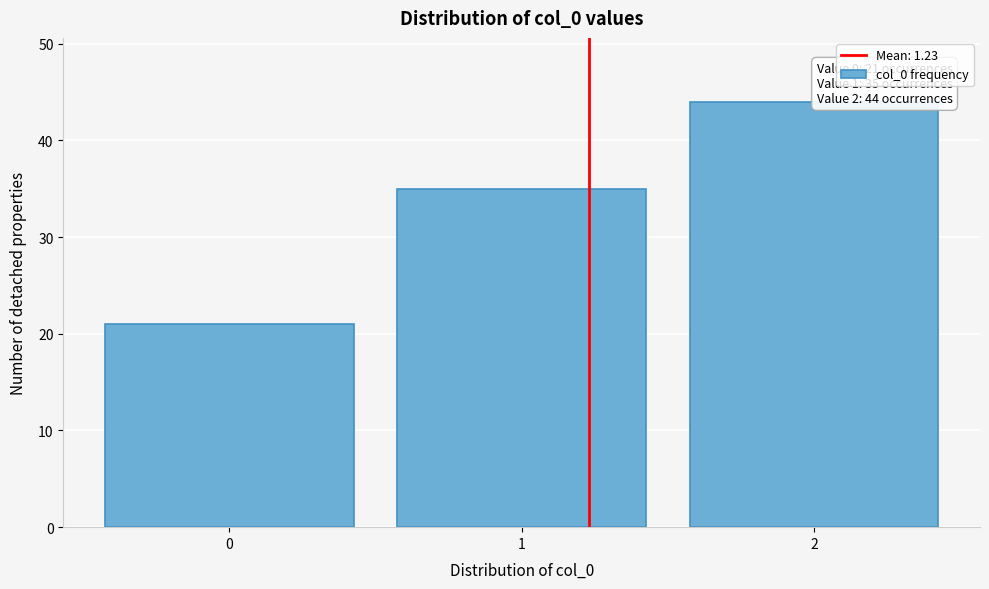

Which range on the x-axis has the tallest bar?

1.5 to 2.5